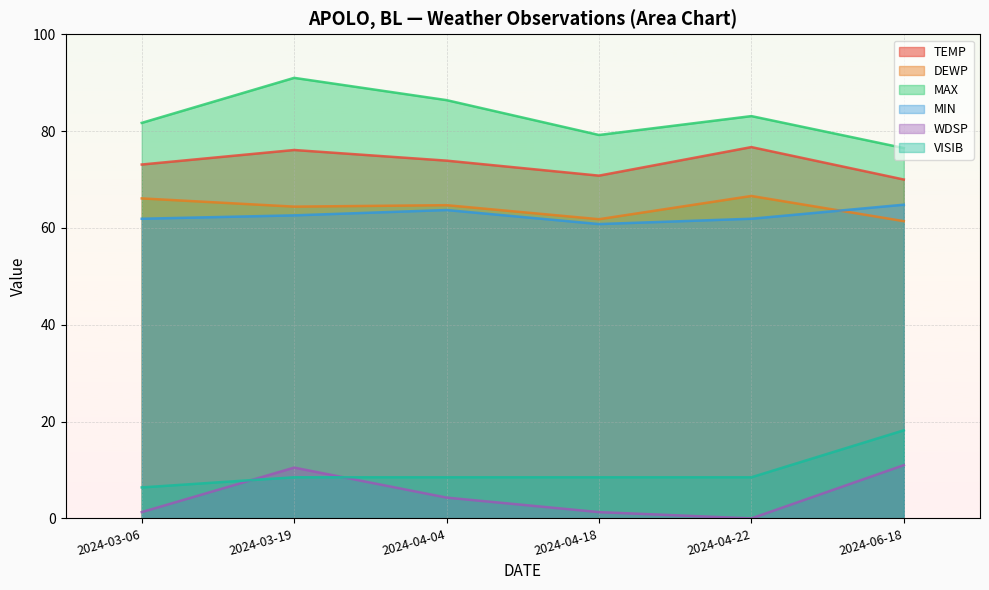

What is the total value across all series at 2024-03-06?

290.5